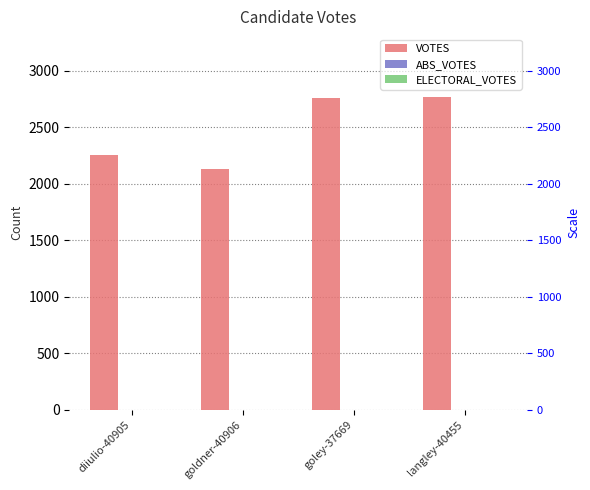

List the series in order of their peak value, lowest first.

ABS_VOTES, ELECTORAL_VOTES, VOTES